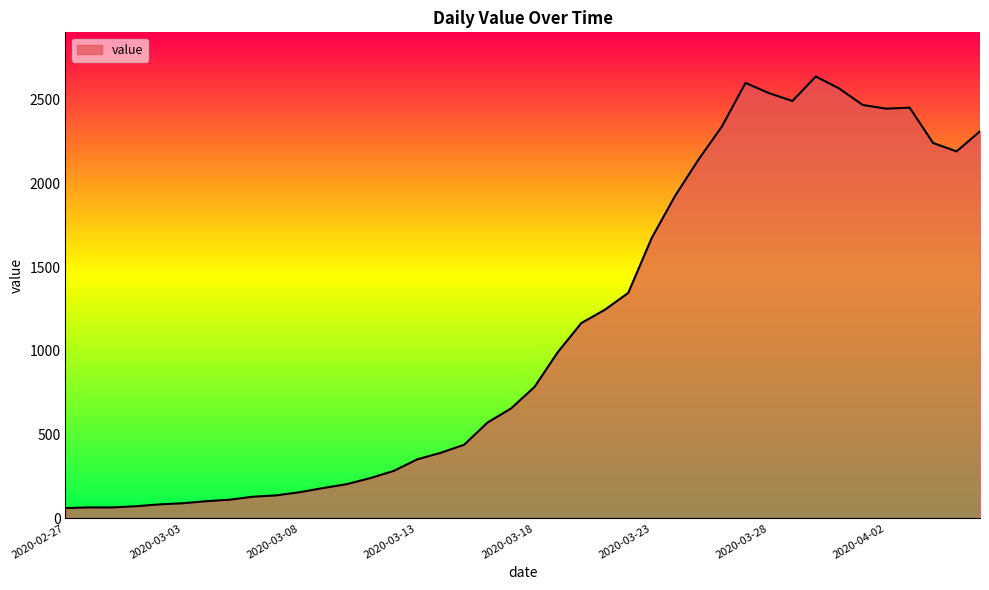

What is the difference between the maximum and minimum values?

2577